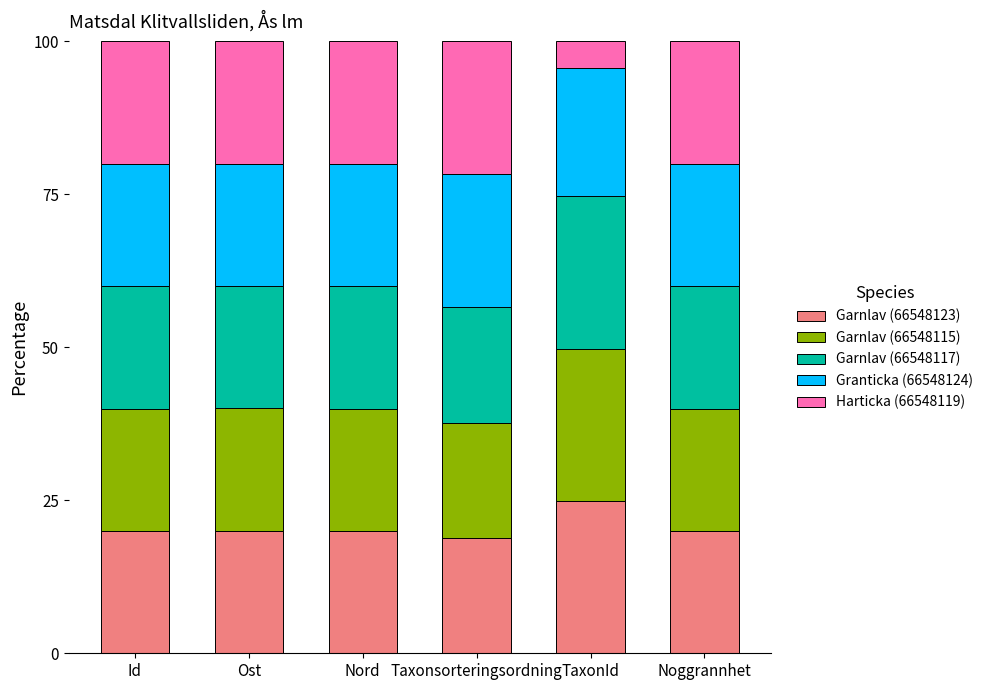

What is the difference between the maximum and minimum values in the Garnlav (66548123) series?

6.0